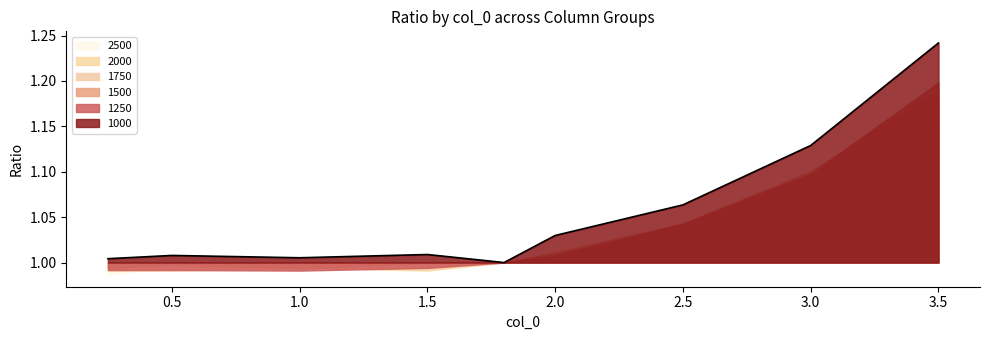

Rank the categories by 1000 value from lowest to highest.

1.8, 0.25, 1.0, 0.5, 1.5, 2.0, 2.5, 3.0, 3.5